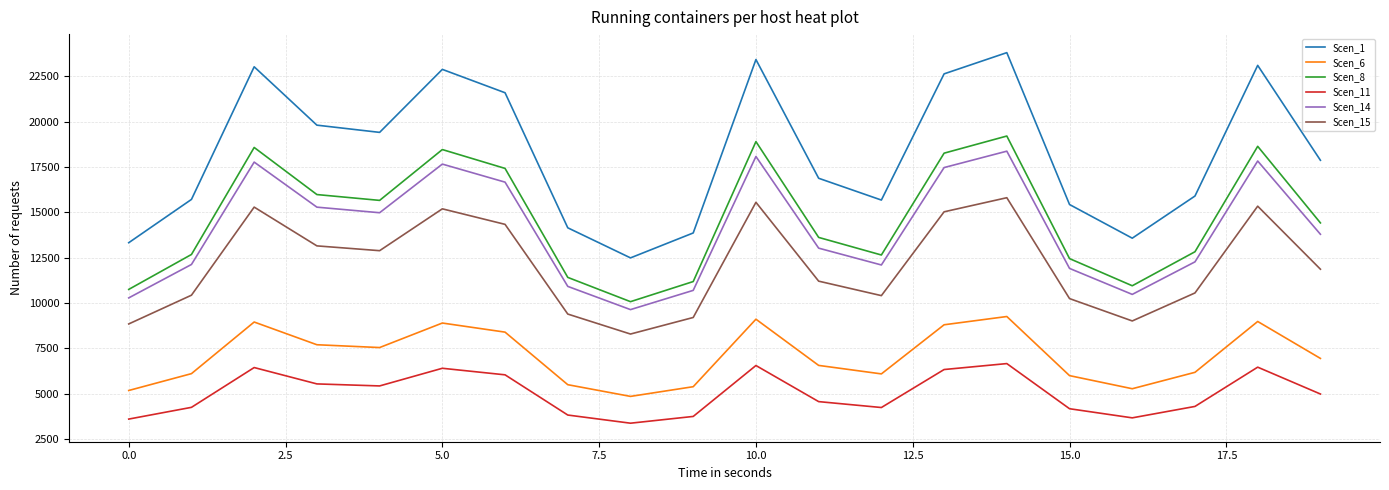

True or false: Scen_1 and Scen_14 cross at least once.

False